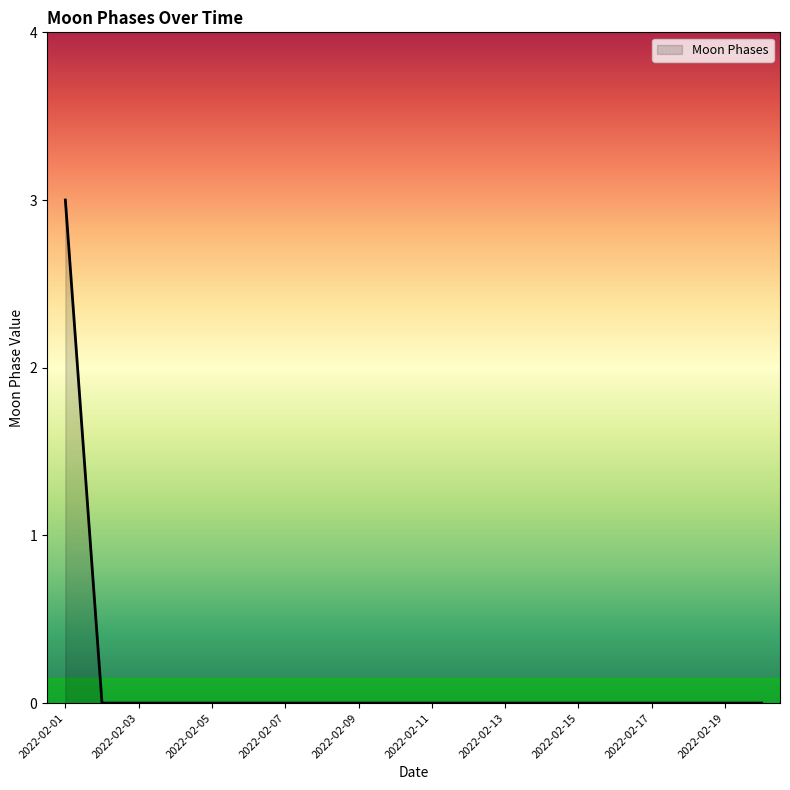

What is the sum of all values?

3